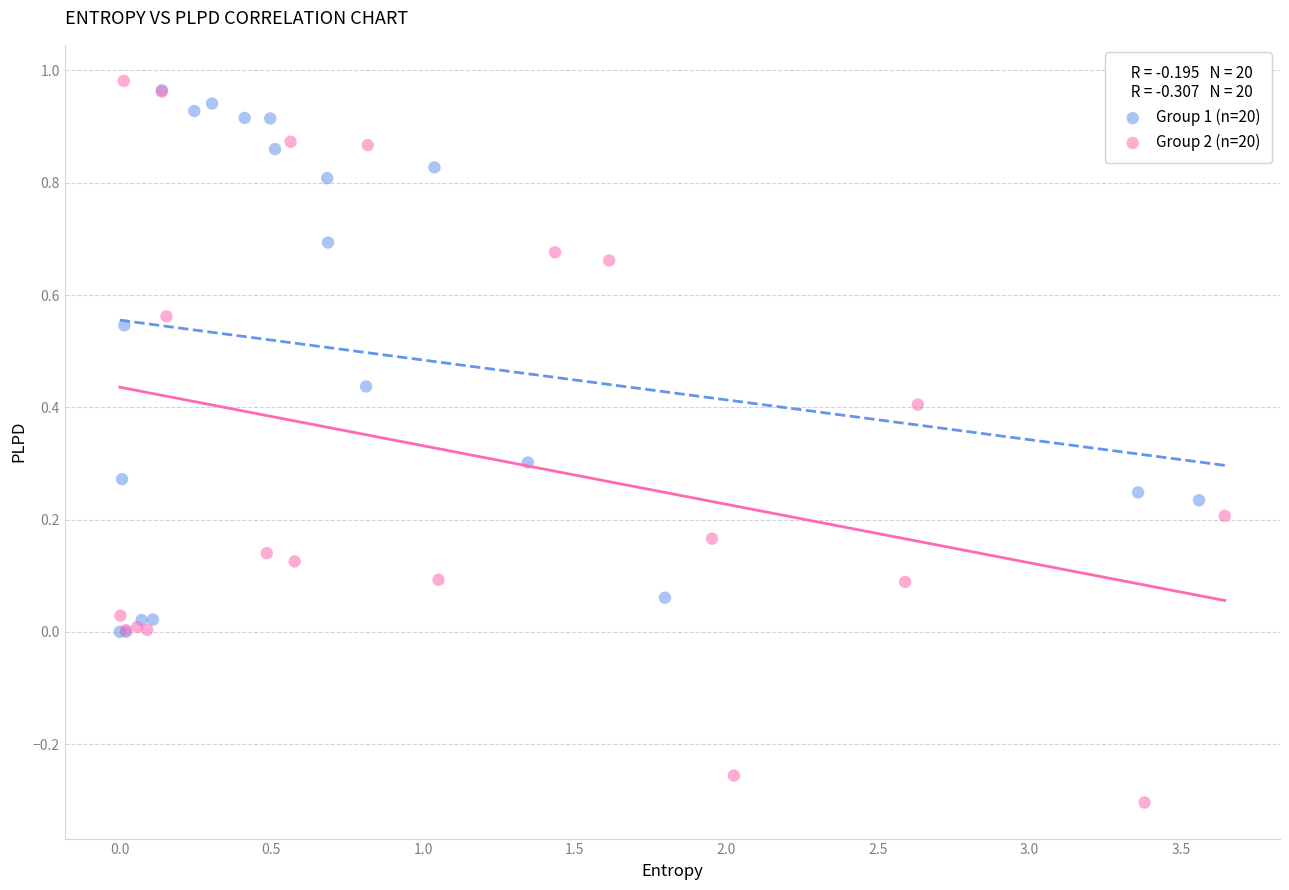

Which series has the largest Y range (max minus min)?

Group 2 (n=20)